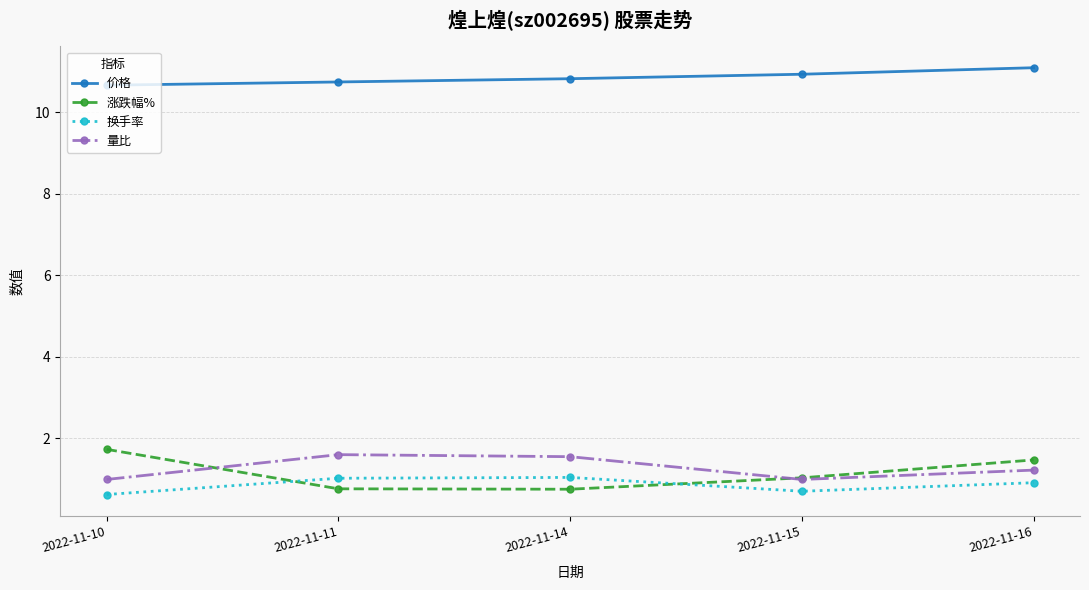

What is the average value of the 涨跌幅% series?

1.1